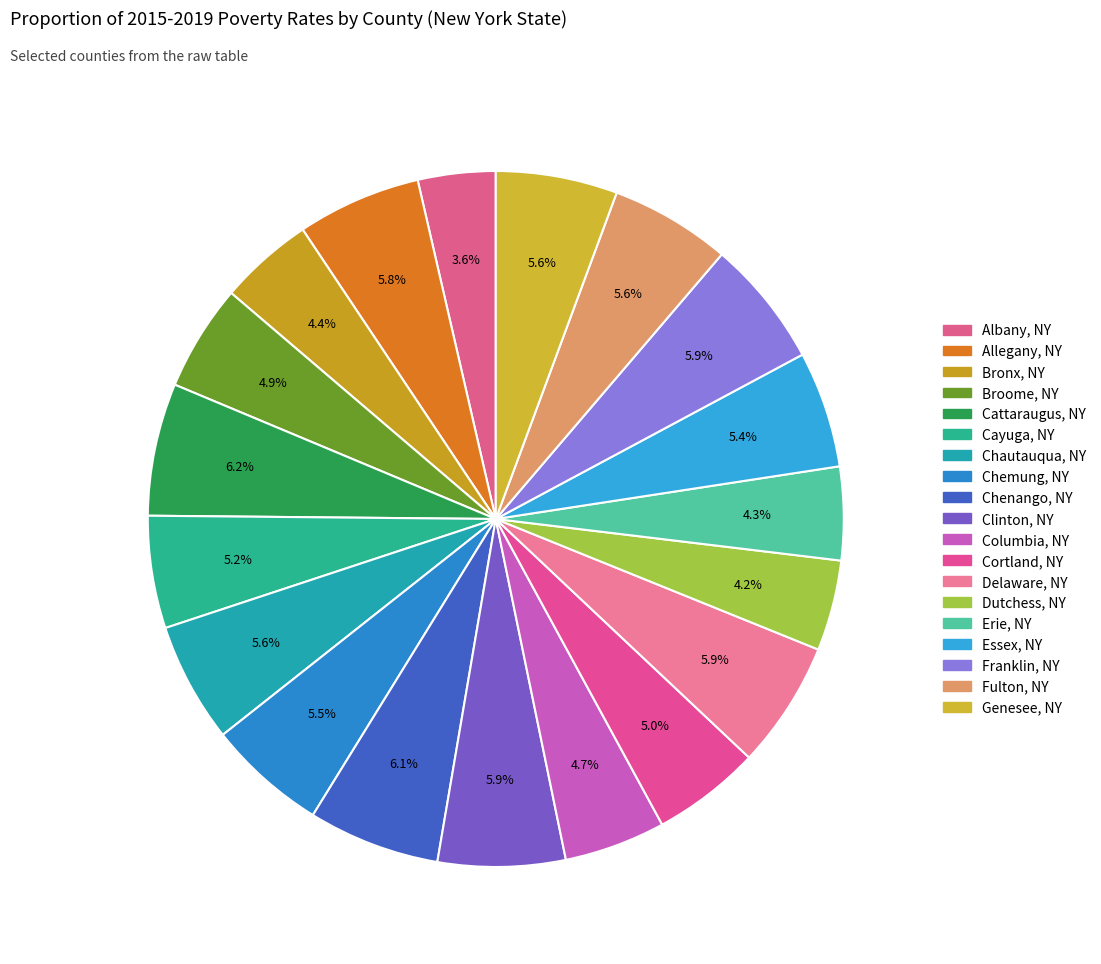

How many segments does this pie chart have?

19